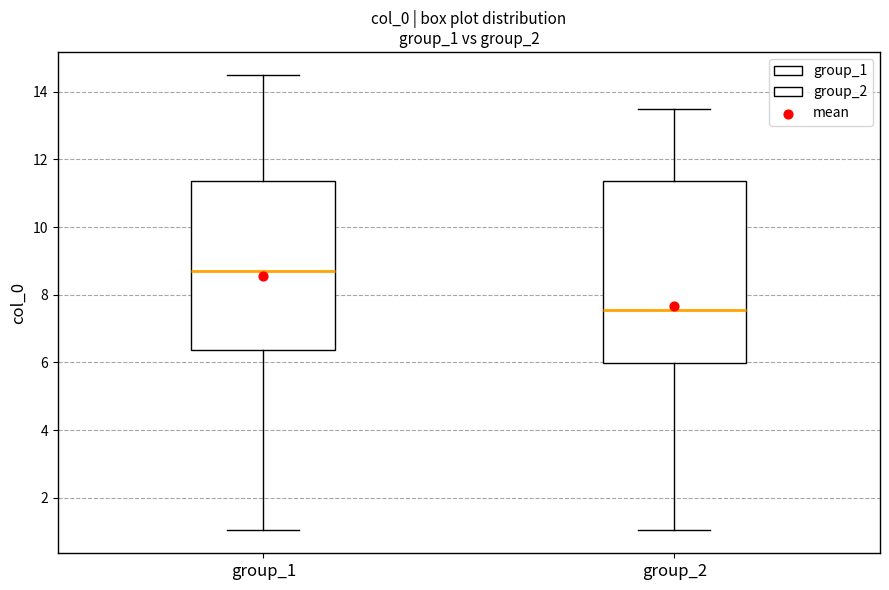

Comparing the boxes themselves (not the whiskers), which one is the tallest?

group_2